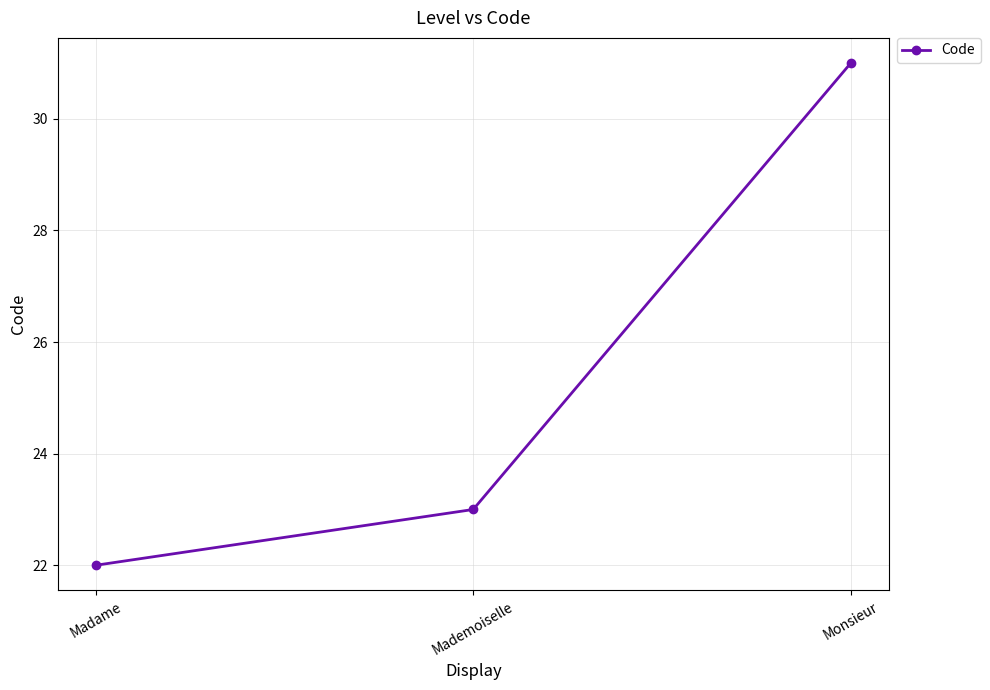

What is the sum of the values at Mademoiselle and Monsieur?

54